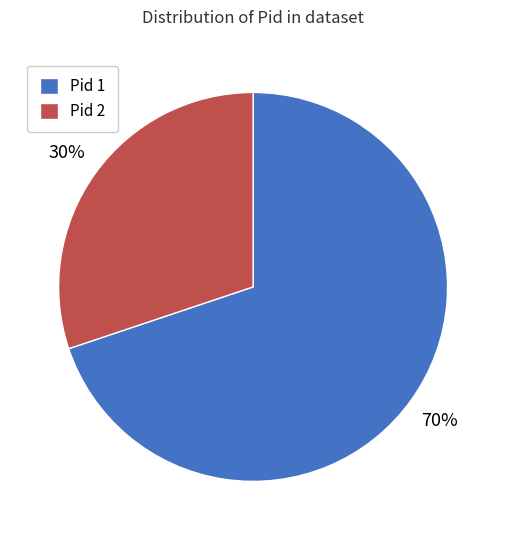

Is Pid 2 the majority of the pie?

No